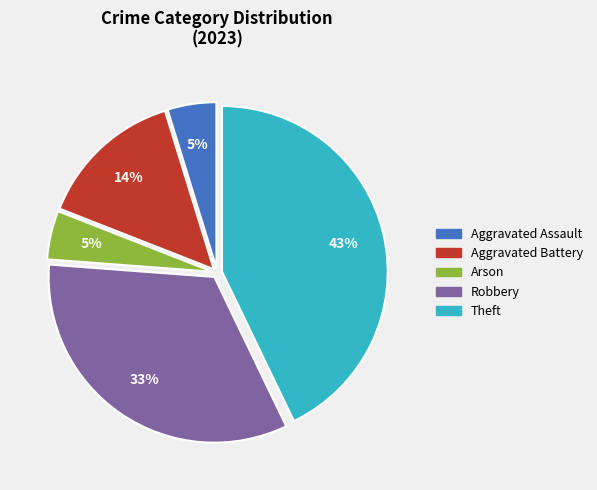

Which slice is the largest?

Theft